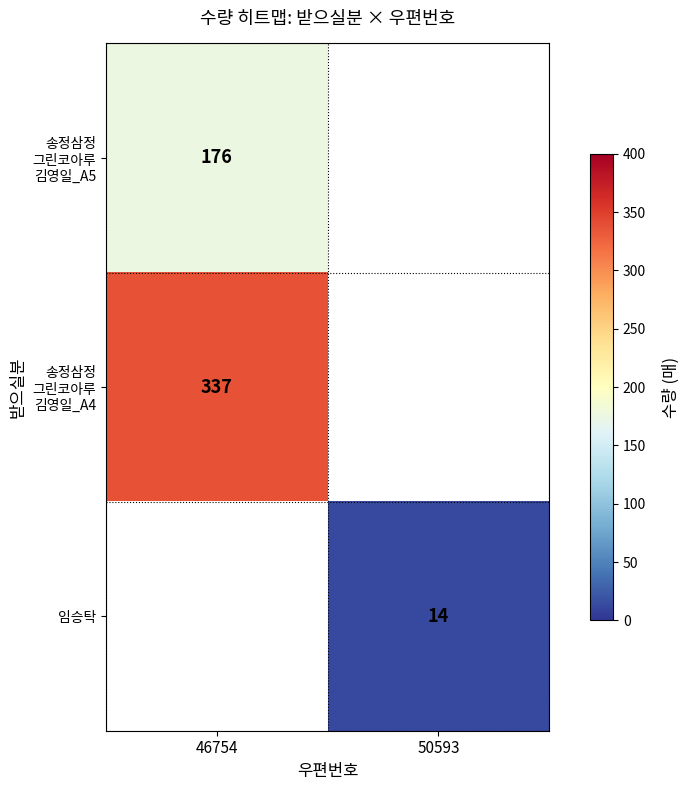

What is the minimum value shown in the chart?

14.0